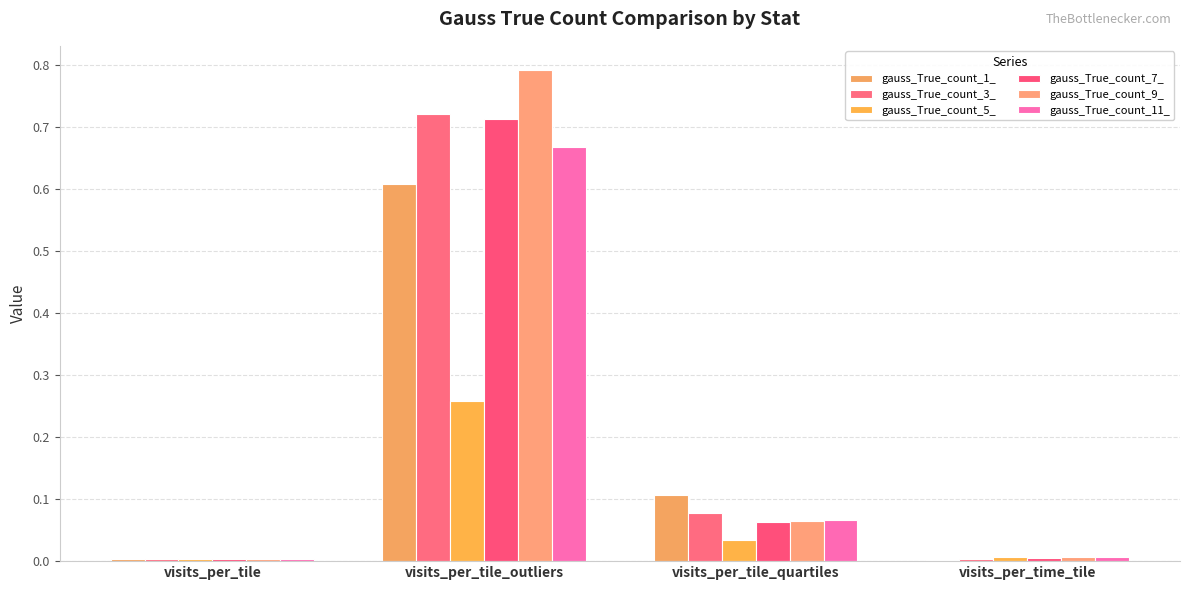

Rank the series by their maximum value, from lowest to highest.

gauss_True_count_5_, gauss_True_count_1_, gauss_True_count_11_, gauss_True_count_7_, gauss_True_count_3_, gauss_True_count_9_